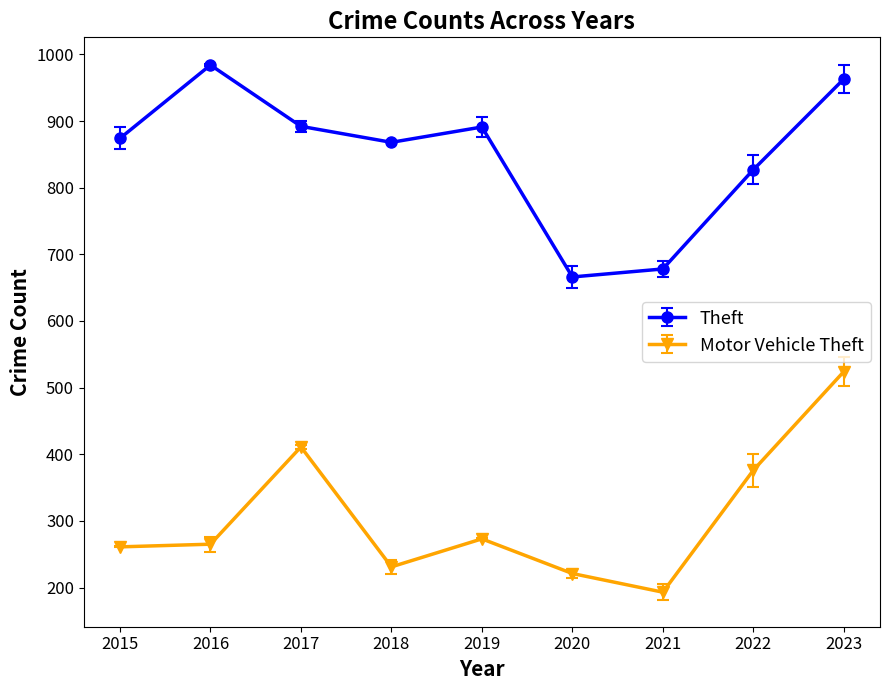

Does the chart display data point markers on the line(s)?

Yes